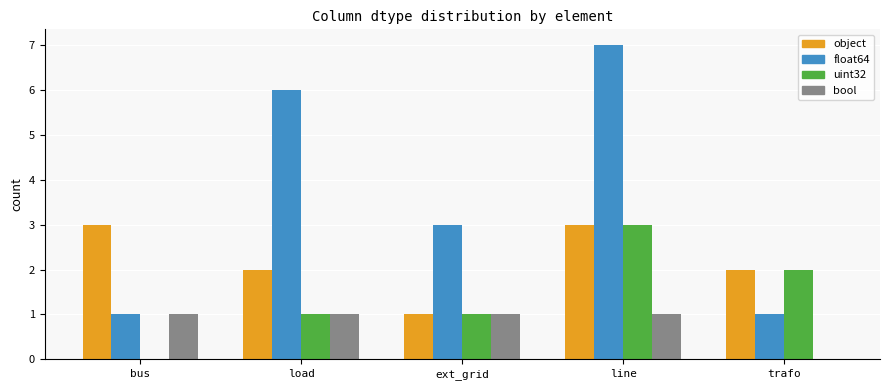

Which label corresponds to the largest value in the chart?

line